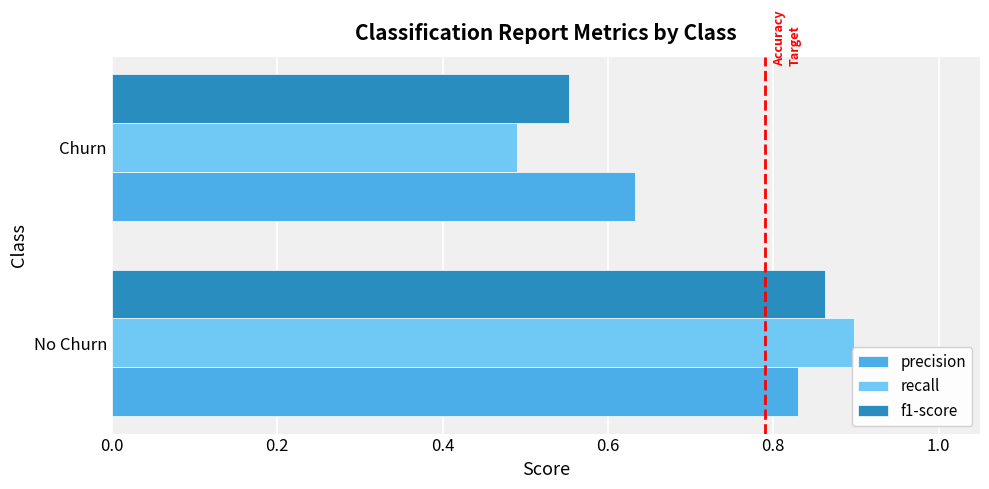

Which series has the largest total across all categories?

precision